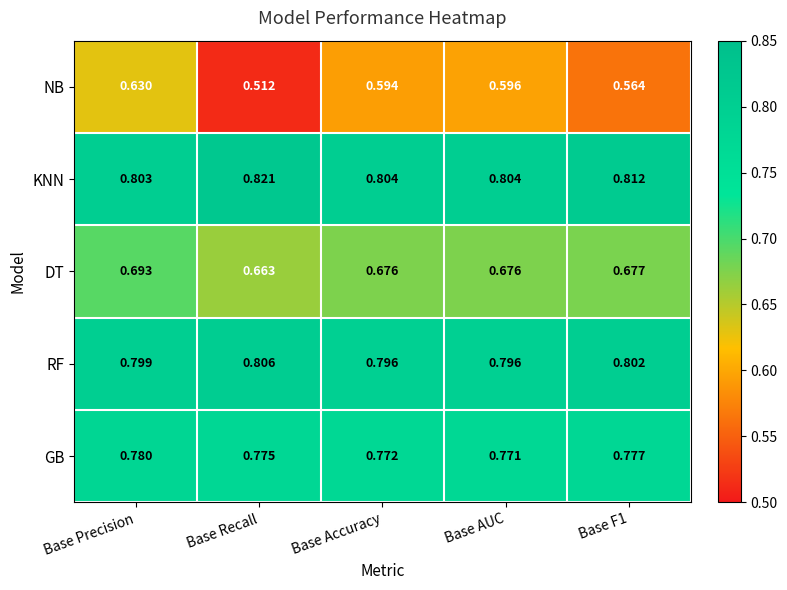

What is the total value across all series at Base Precision?

3.7